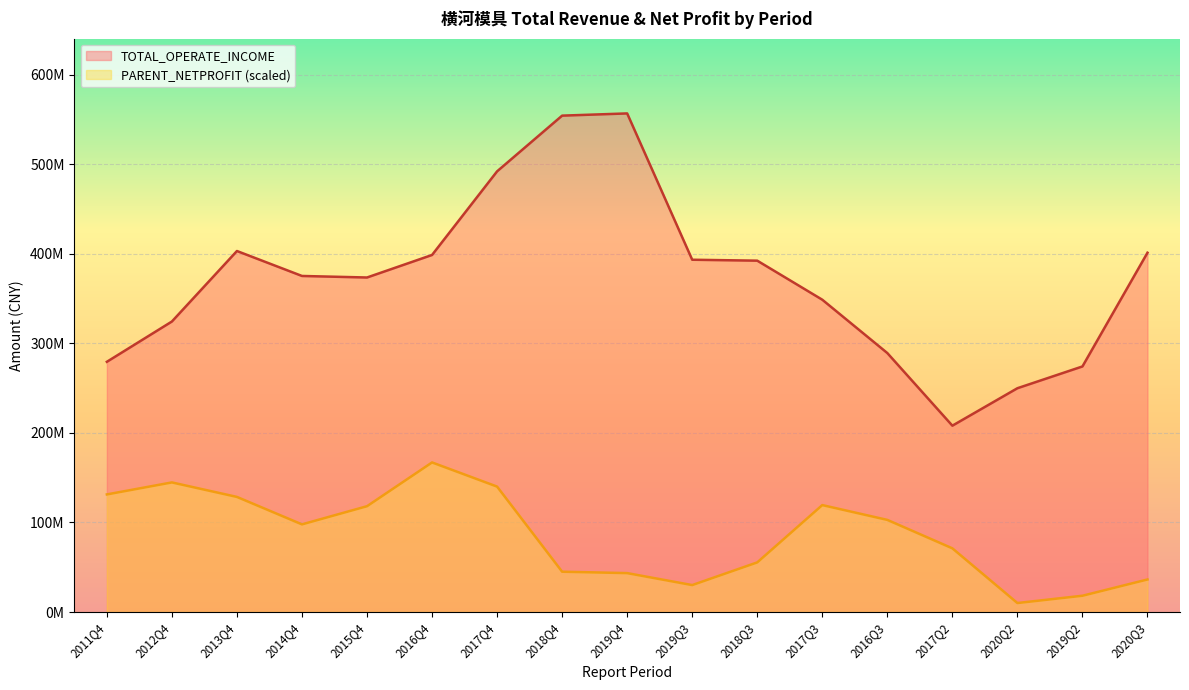

How many lines are shown in the chart?

2